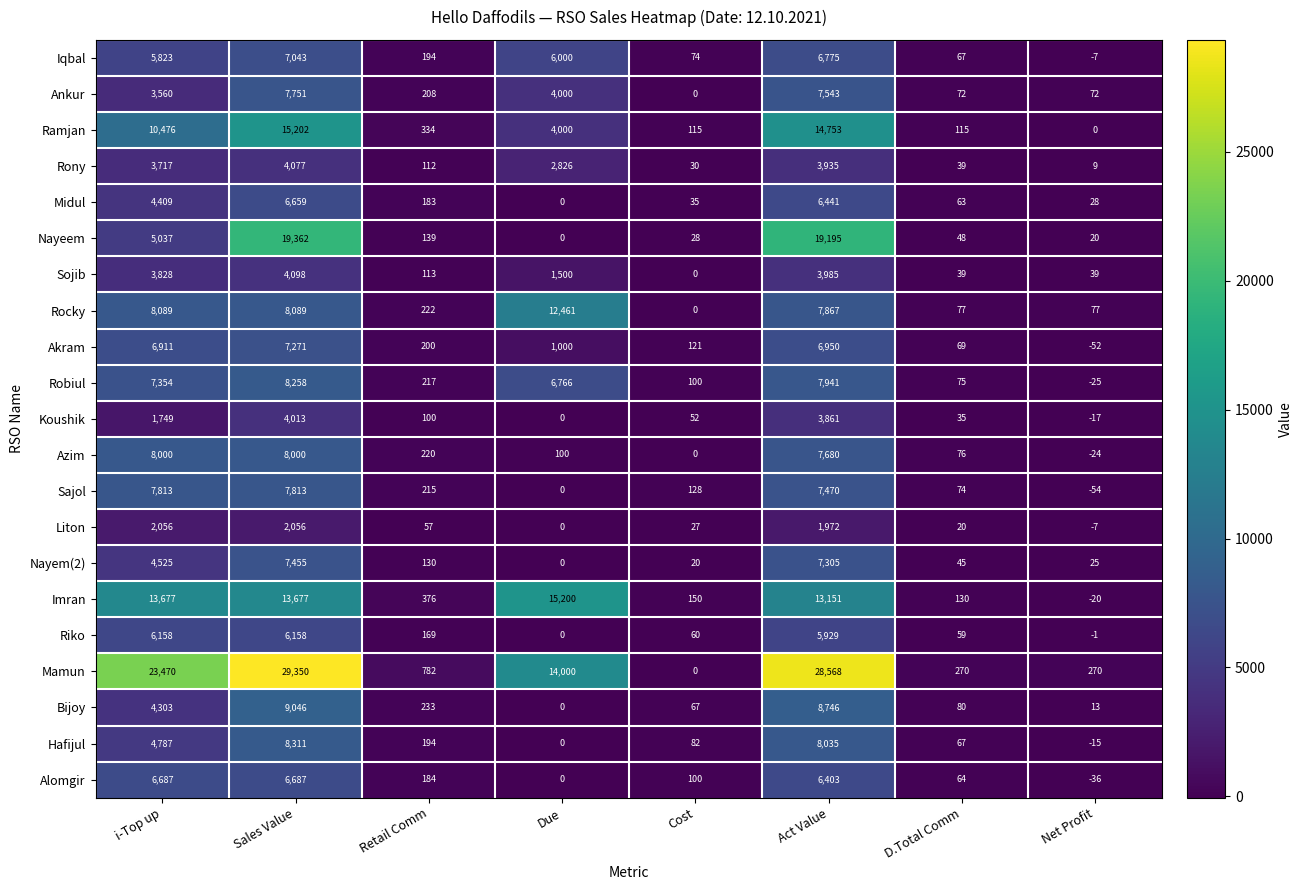

True or false: Hafijul has a value of 134 at Cost.

False